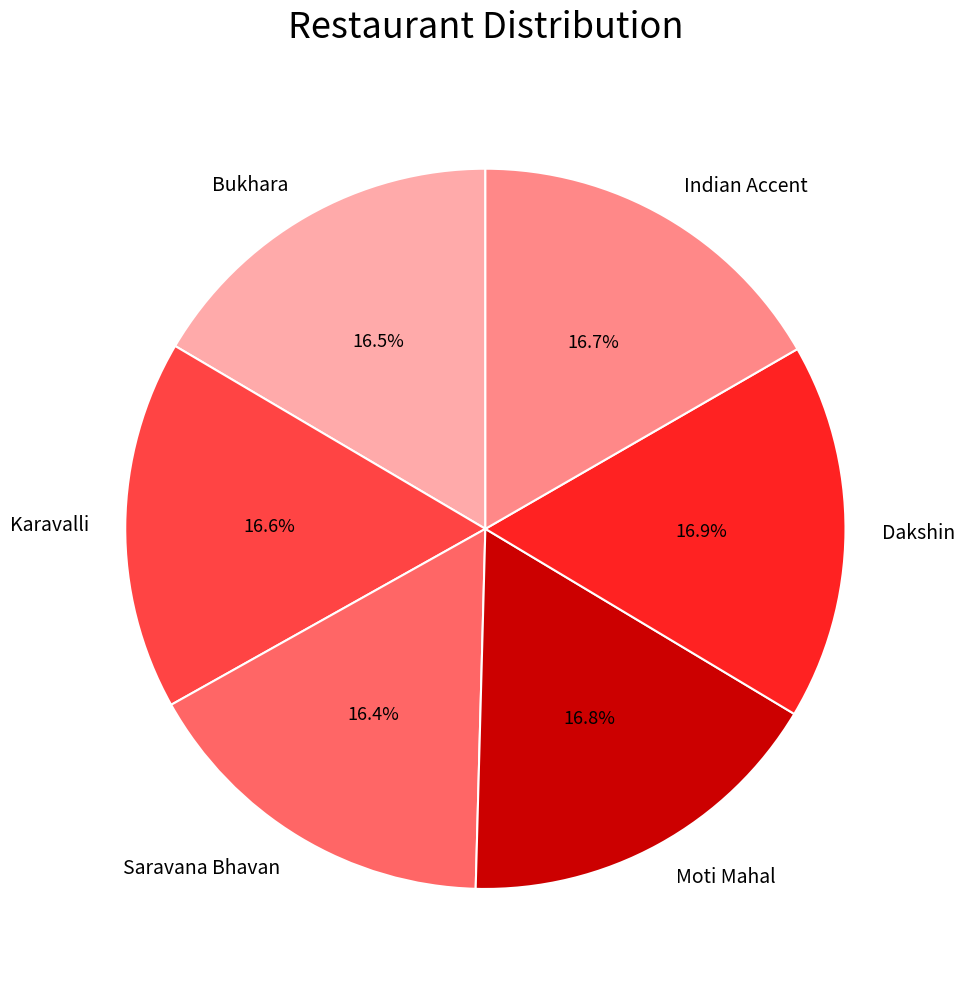

To the nearest percent, what percentage of the pie is Moti Mahal?

17%